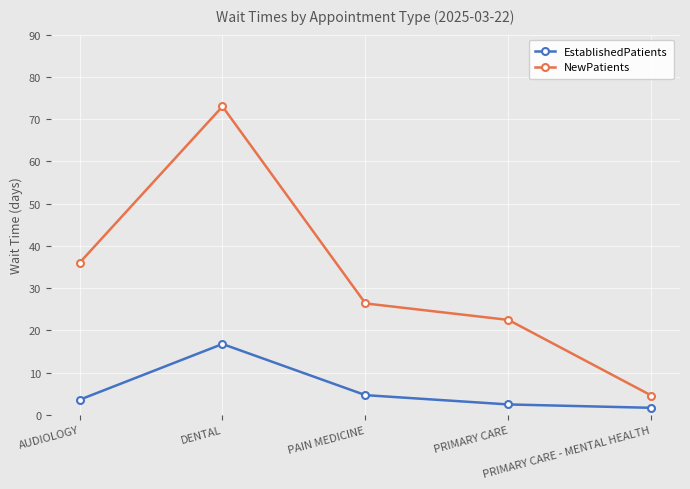

True or false: NewPatients and EstablishedPatients cross at least once.

False